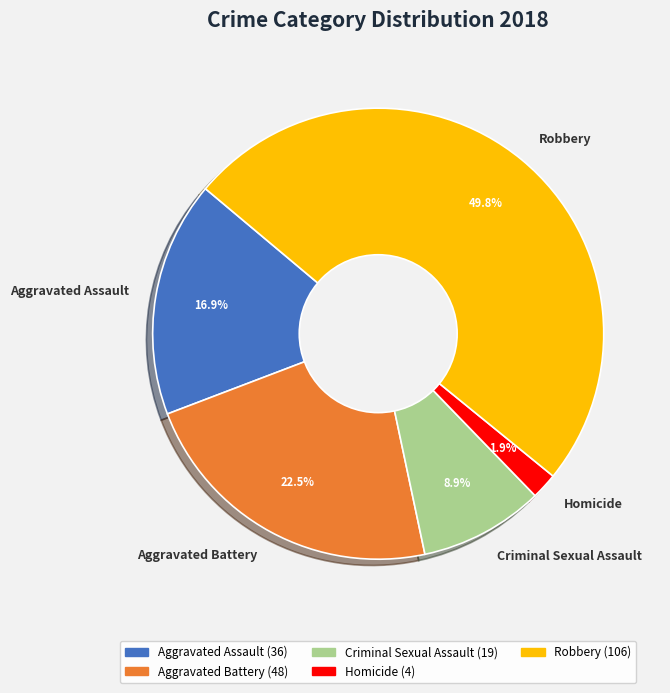

The Robbery slice represents 50% of the pie. True or false?

True